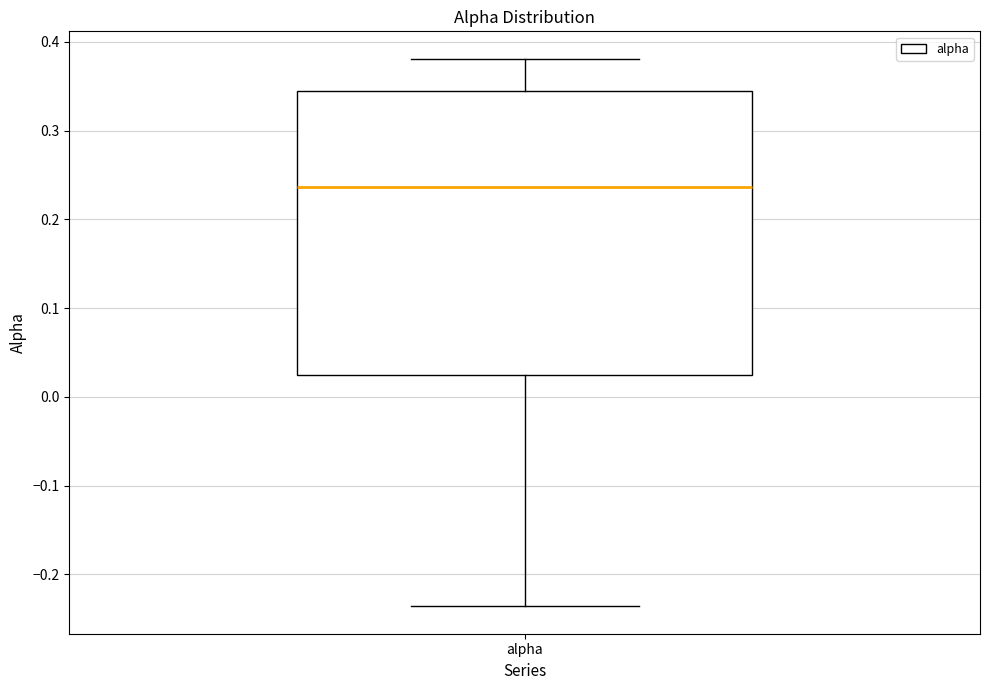

Read this box plot against the y-axis: the position of the median line, the range covered by the box, and the ends of both whiskers. The values are not printed on the chart, so give them approximately, as read against the axis.

median 0.24, box 0.02 to 0.35, whiskers -0.24 to 0.38